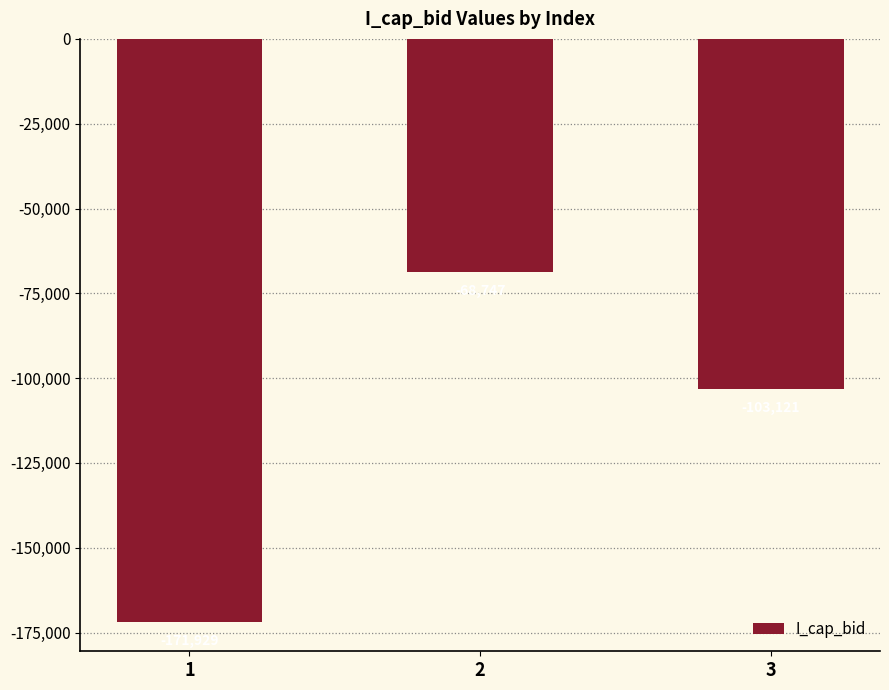

Count the number of values greater than -103120.

1